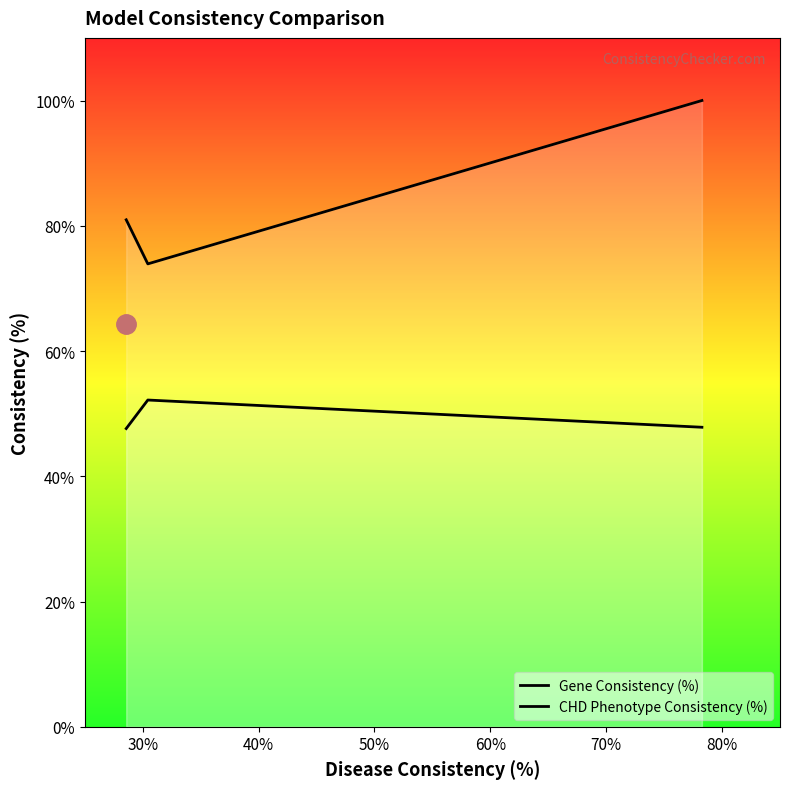

How many distinct data groups are displayed?

2